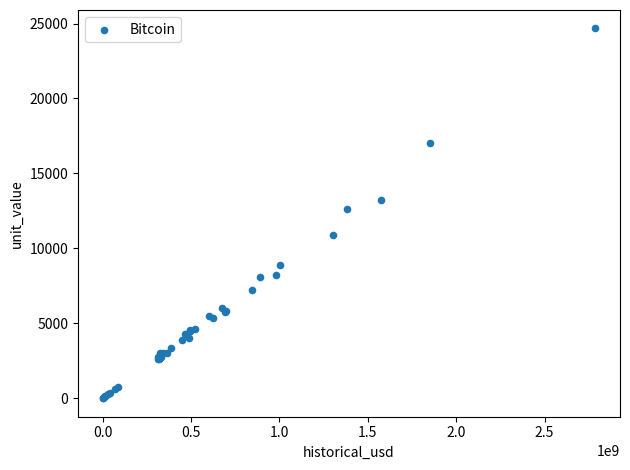

What Y value in the scatter plot is closest to 12335?

12609.3